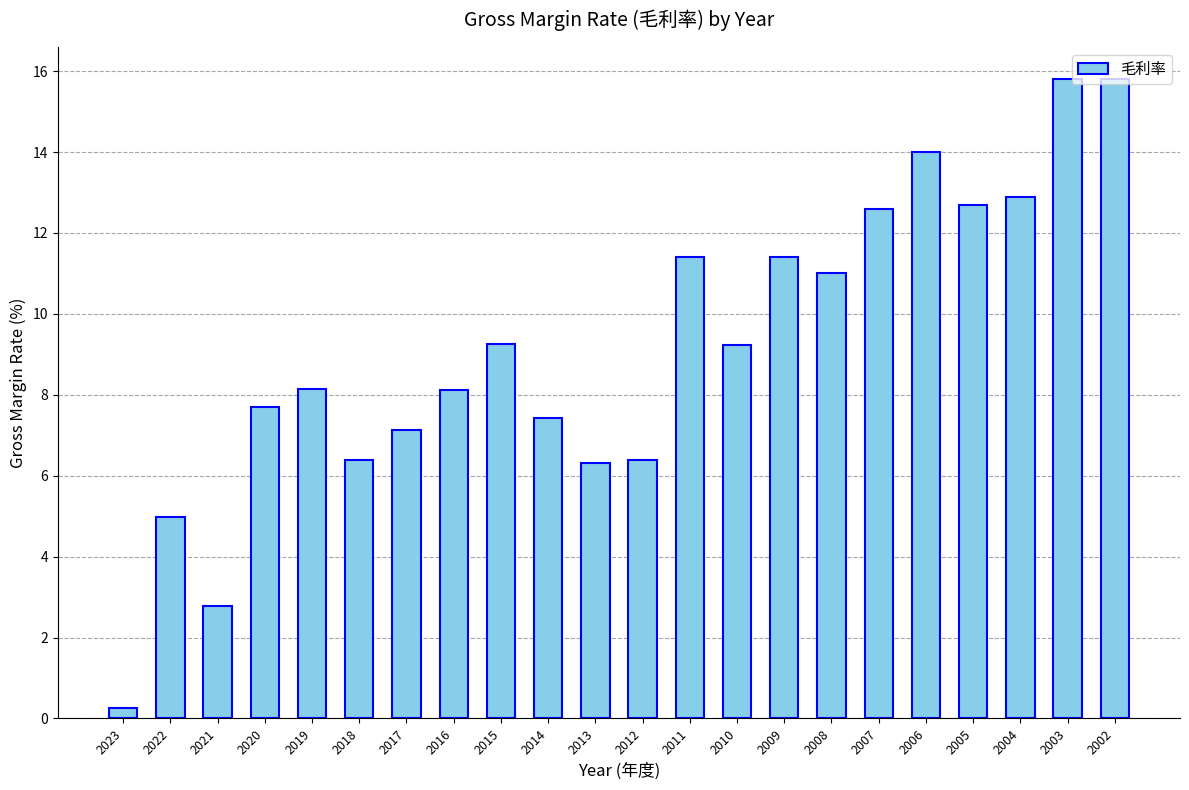

How many values exceed 9?

11